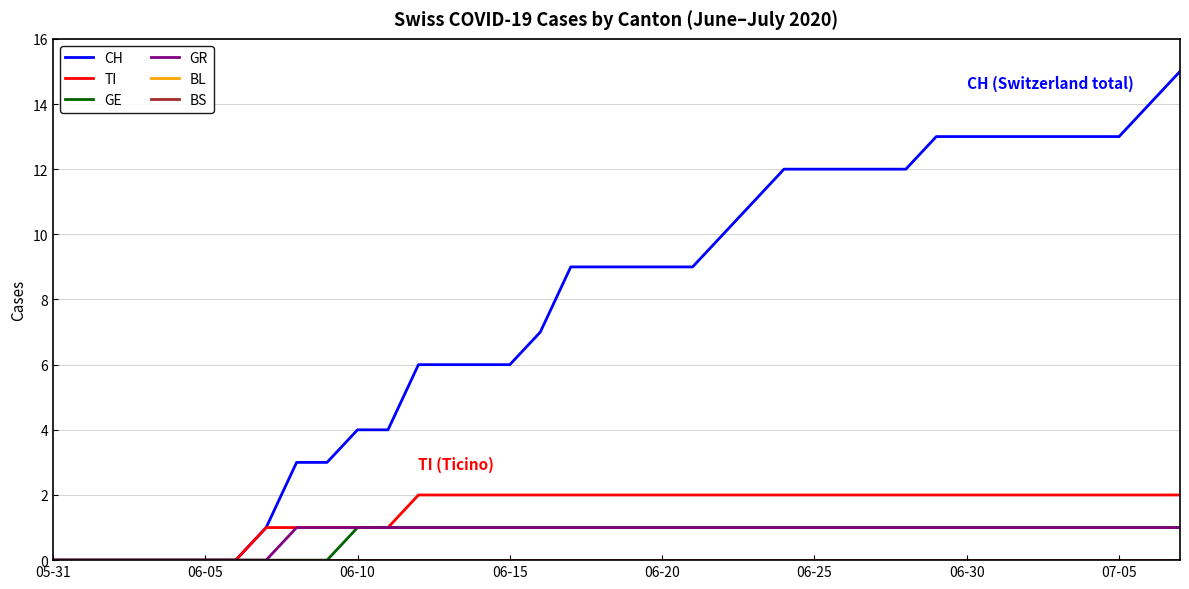

Which series has the largest total across all categories?

CH